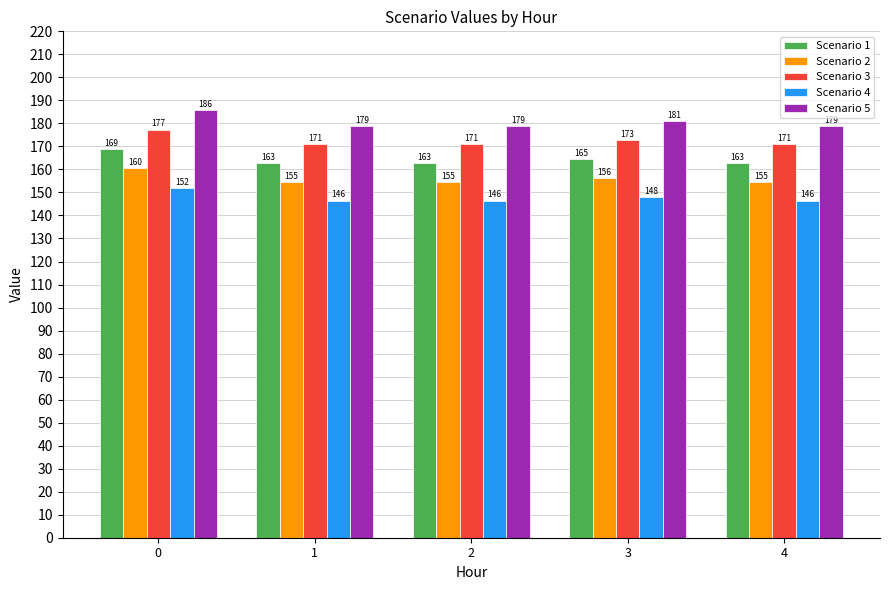

At which label is Scenario 2 closest to 157?

3